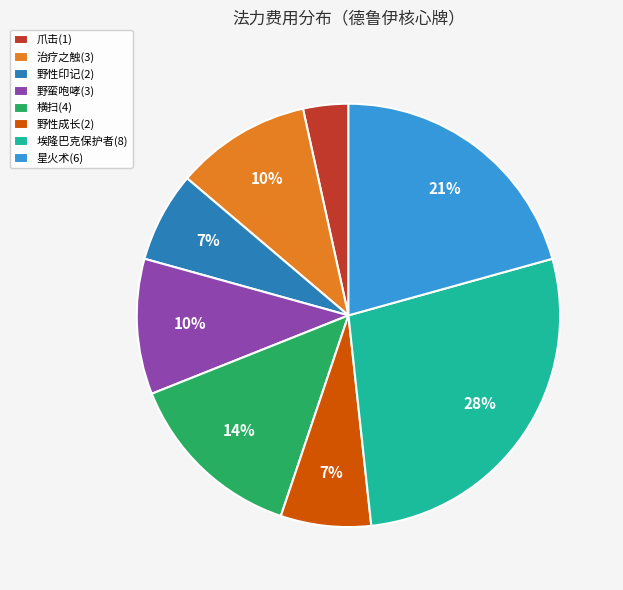

Does 野蛮咆哮(3) represent more than half of the total?

No